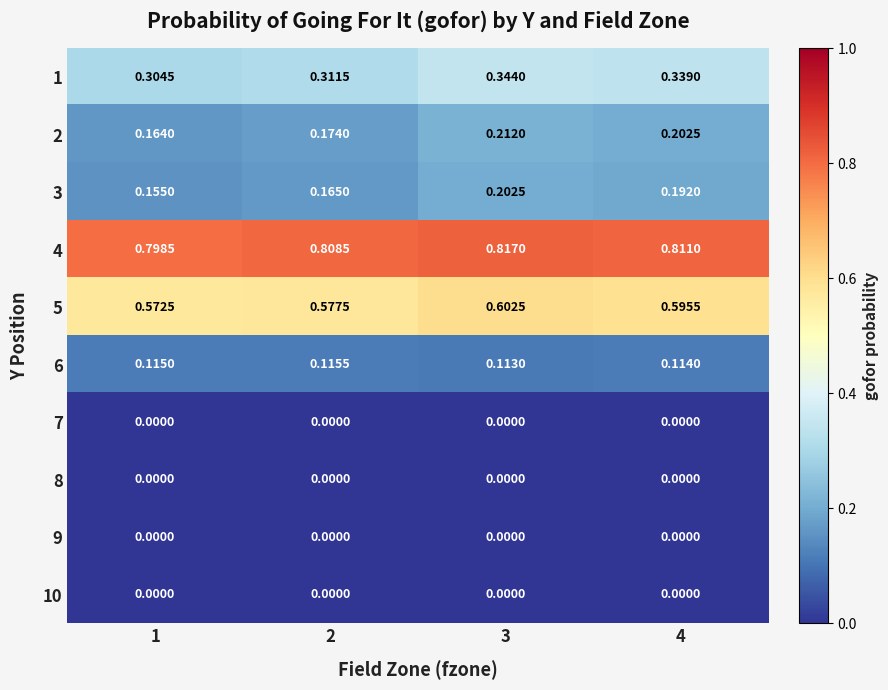

Is the value of 8 at 1 greater than the value of 1 at 3?

No